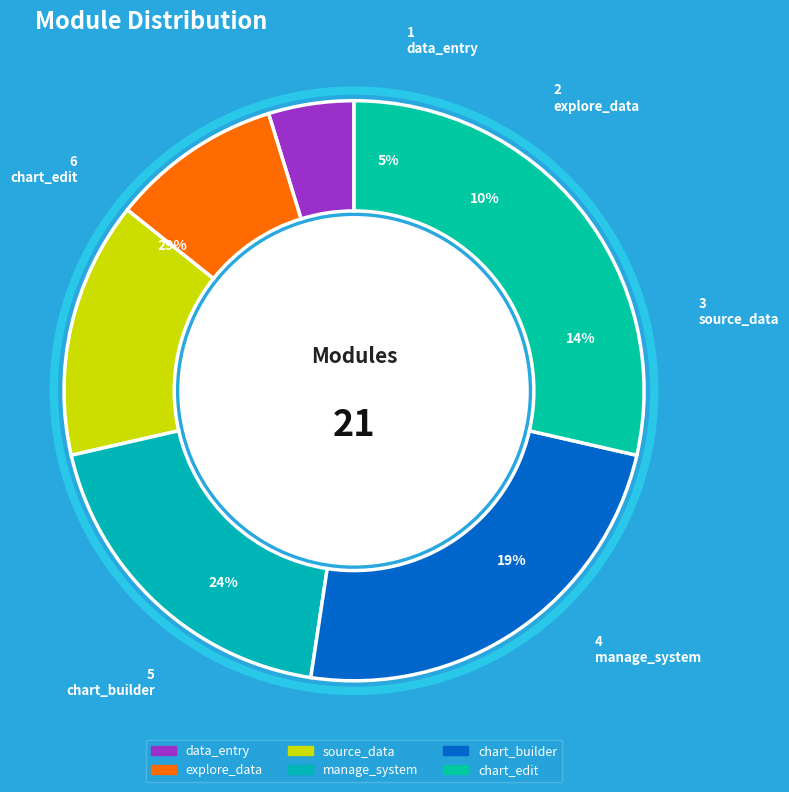

Do data_entry and manage_system together represent more than half of the pie?

No